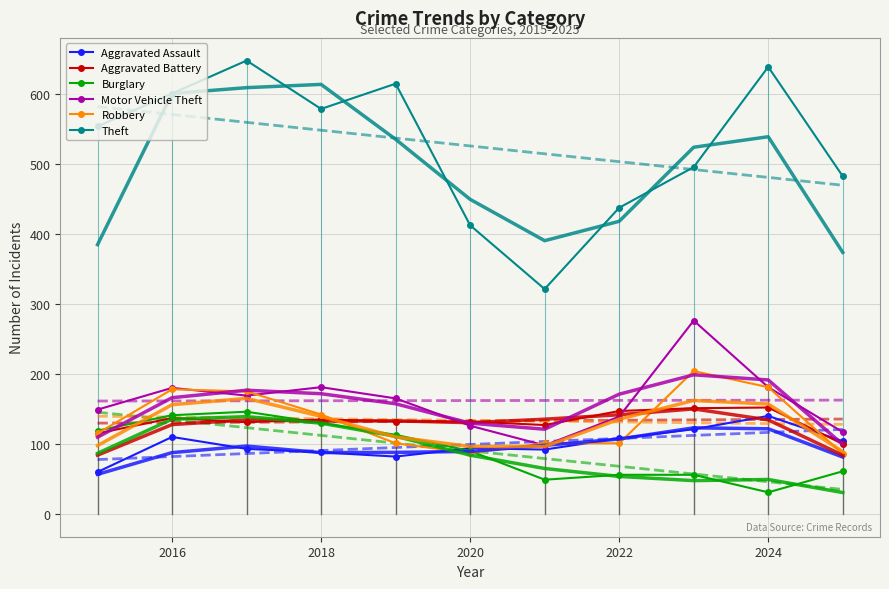

True or false: Motor Vehicle Theft and Theft intersect in this chart.

False